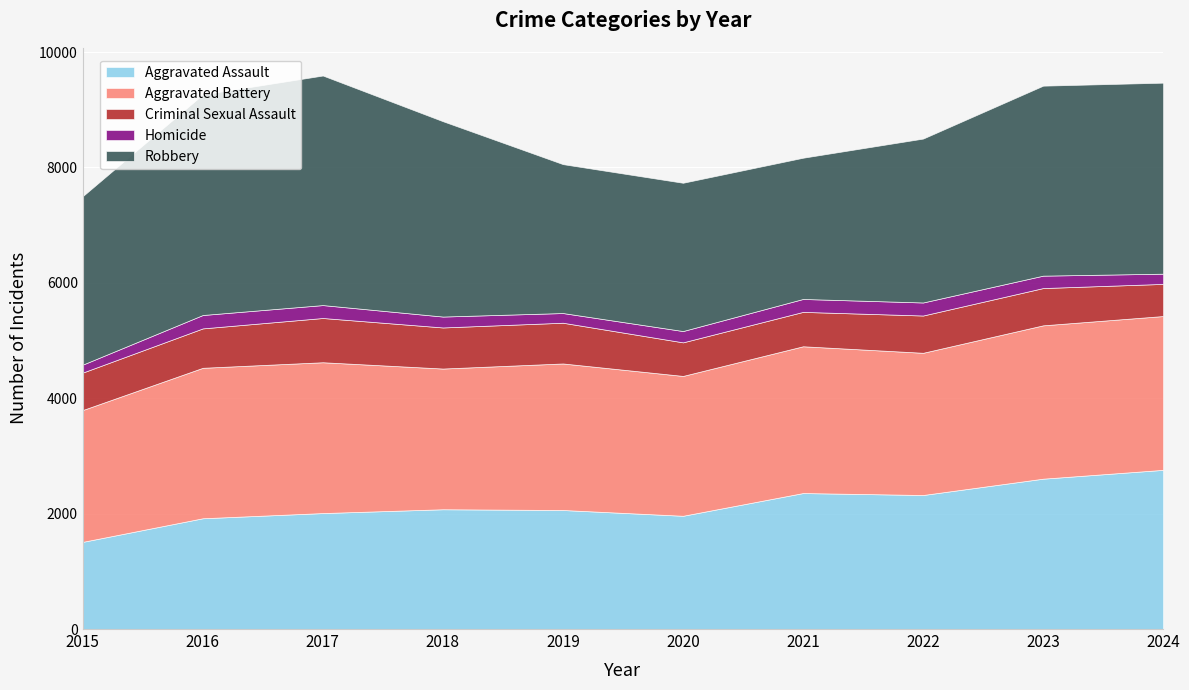

Which series has the widest spread of values?

Robbery